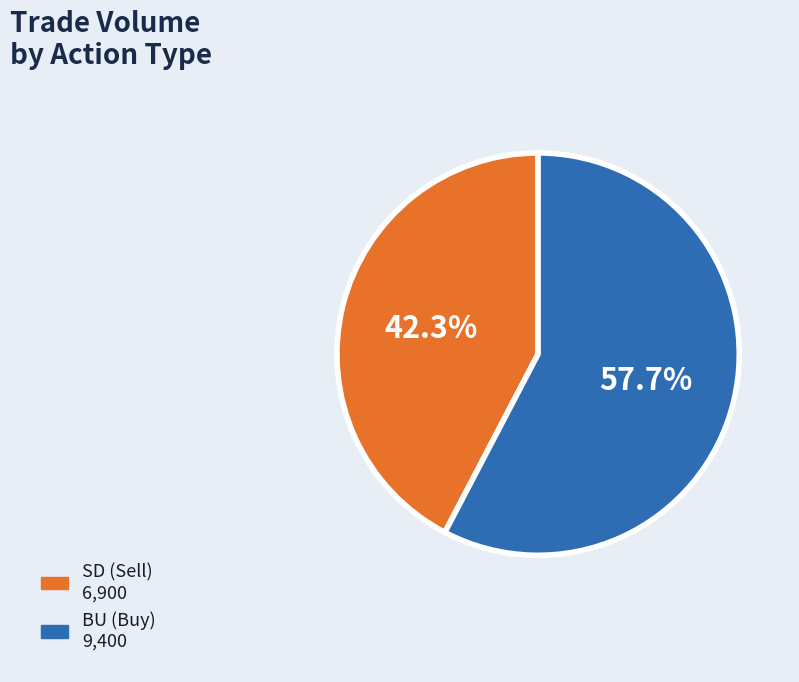

Does any single category account for the majority?

Yes